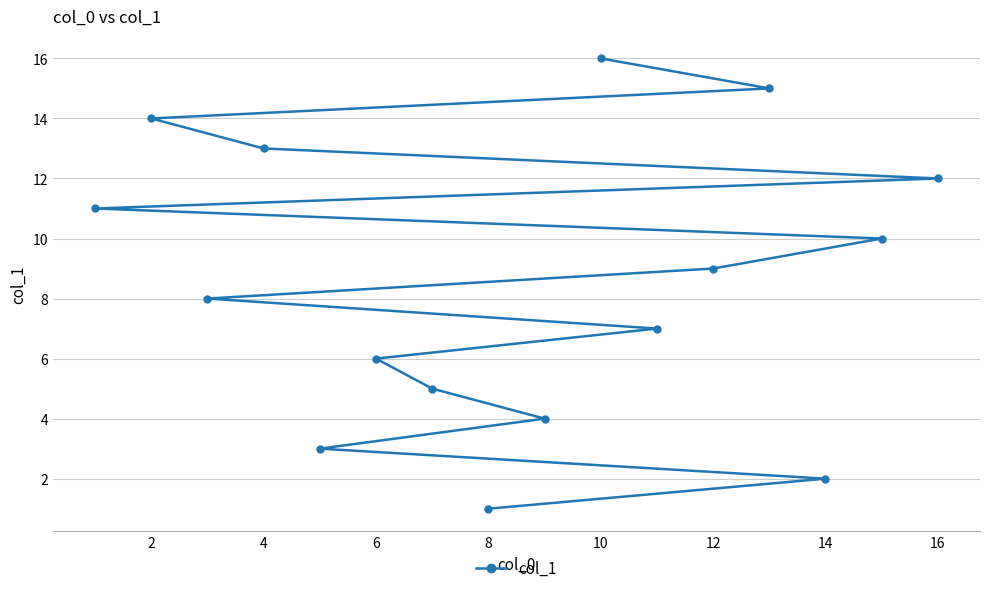

What is the sum of all values?

136